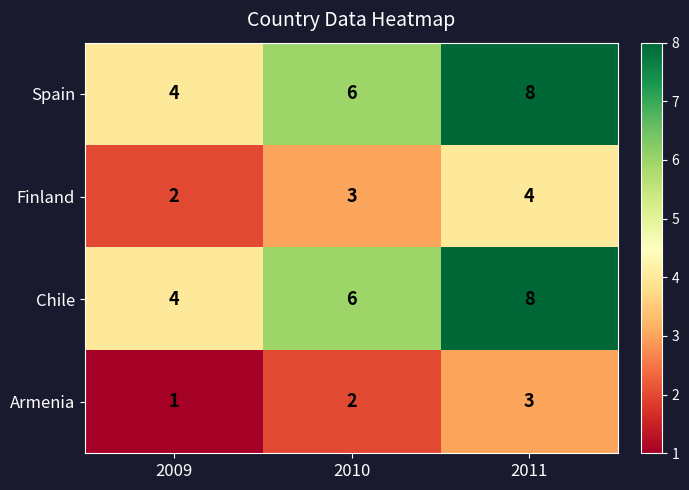

Is the value of Finland at 2010 greater than the value of Spain at 2010?

No